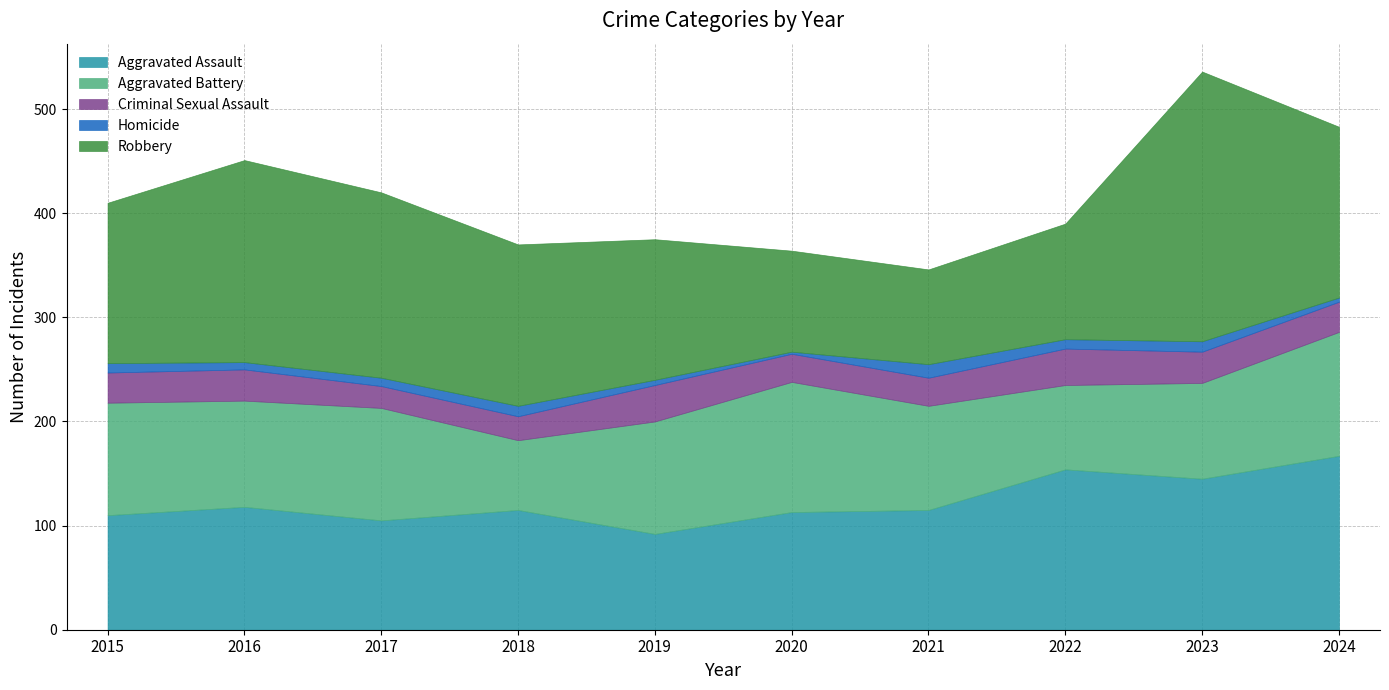

What value does the Robbery series have at 2016?

194